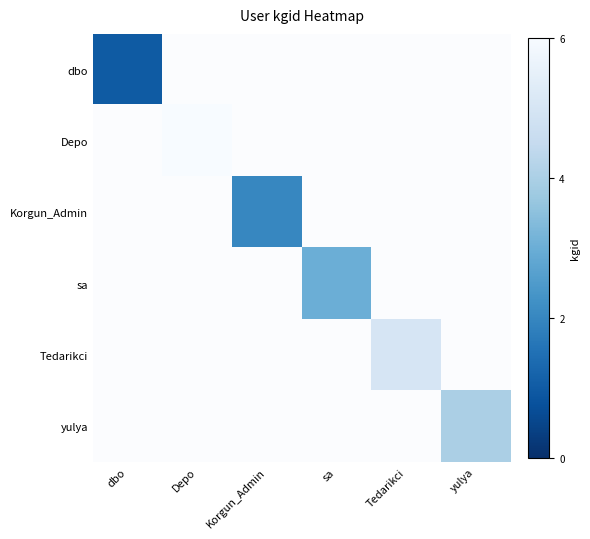

How many distinct data groups are displayed?

6